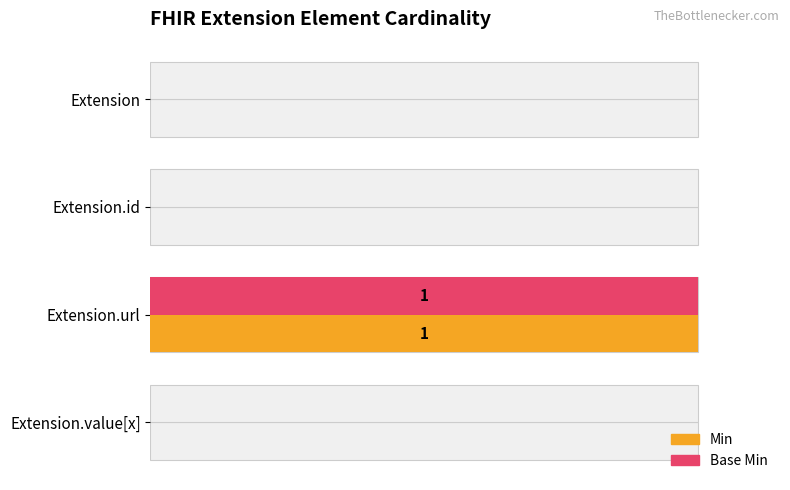

Which series has the largest total across all categories?

Min